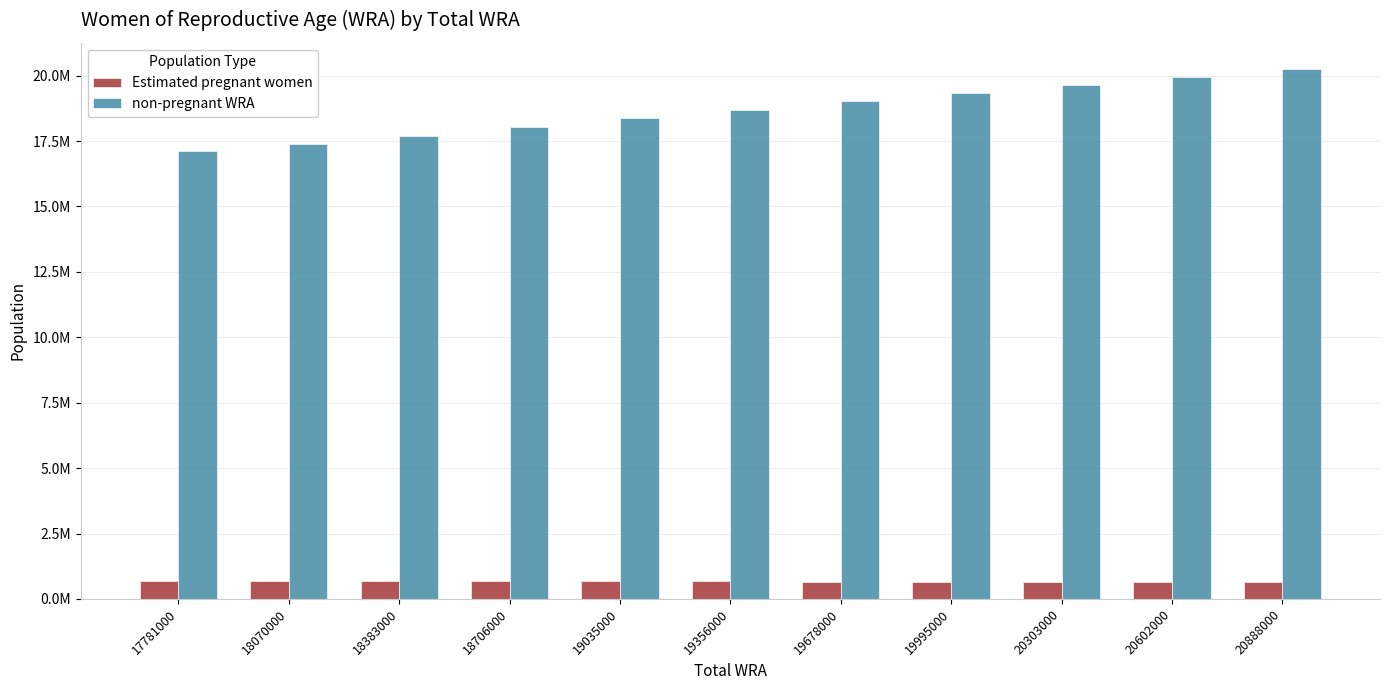

Rank the series by their maximum value, from lowest to highest.

Estimated pregnant women, non-pregnant WRA